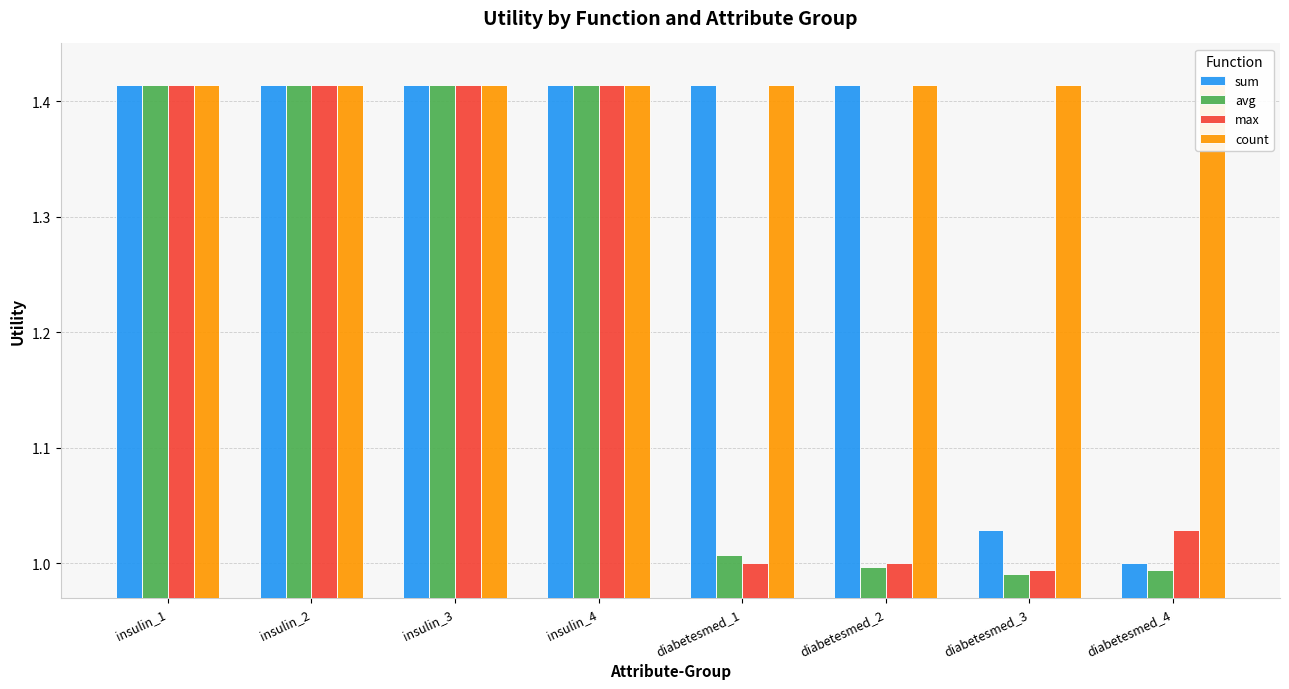

Reading left to right, what are all the values shown in this chart?

sum: insulin_1=1.4	insulin_2=1.4	insulin_3=1.4	insulin_4=1.4	diabetesmed_1=1.4	diabetesmed_2=1.4	diabetesmed_3=1.0	diabetesmed_4=1.0
avg: insulin_1=1.4	insulin_2=1.4	insulin_3=1.4	insulin_4=1.4	diabetesmed_1=1.0	diabetesmed_2=1.0	diabetesmed_3=1.0	diabetesmed_4=1.0
max: insulin_1=1.4	insulin_2=1.4	insulin_3=1.4	insulin_4=1.4	diabetesmed_1=1.0	diabetesmed_2=1.0	diabetesmed_3=1.0	diabetesmed_4=1.0
count: insulin_1=1.4	insulin_2=1.4	insulin_3=1.4	insulin_4=1.4	diabetesmed_1=1.4	diabetesmed_2=1.4	diabetesmed_3=1.4	diabetesmed_4=1.4